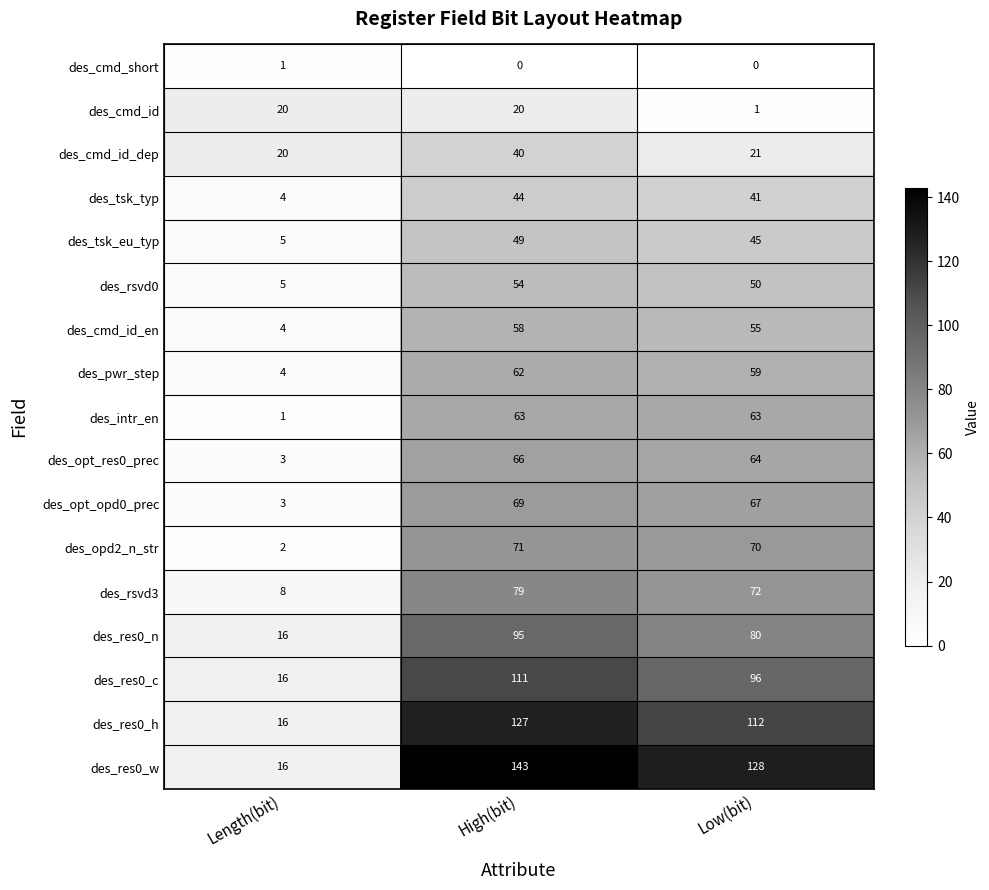

Which series has the widest spread of values?

des_res0_w